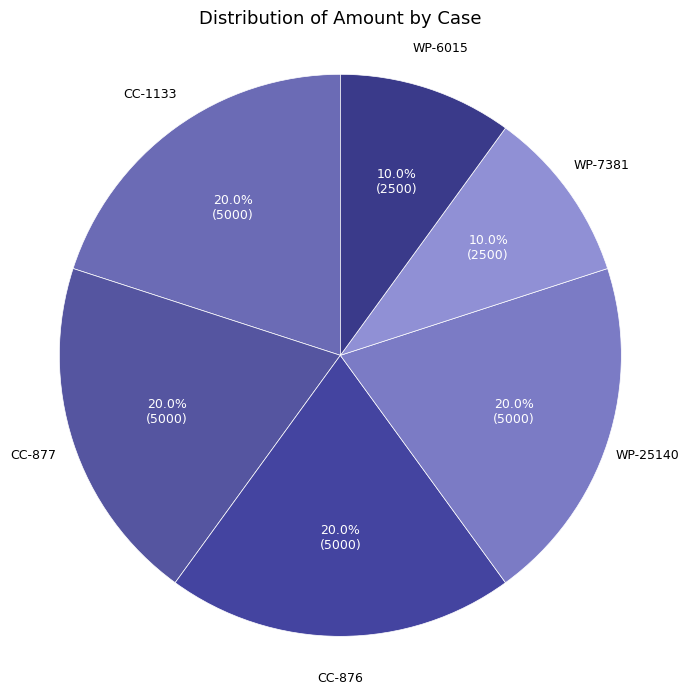

To the nearest percent, what is the average slice percentage?

17%